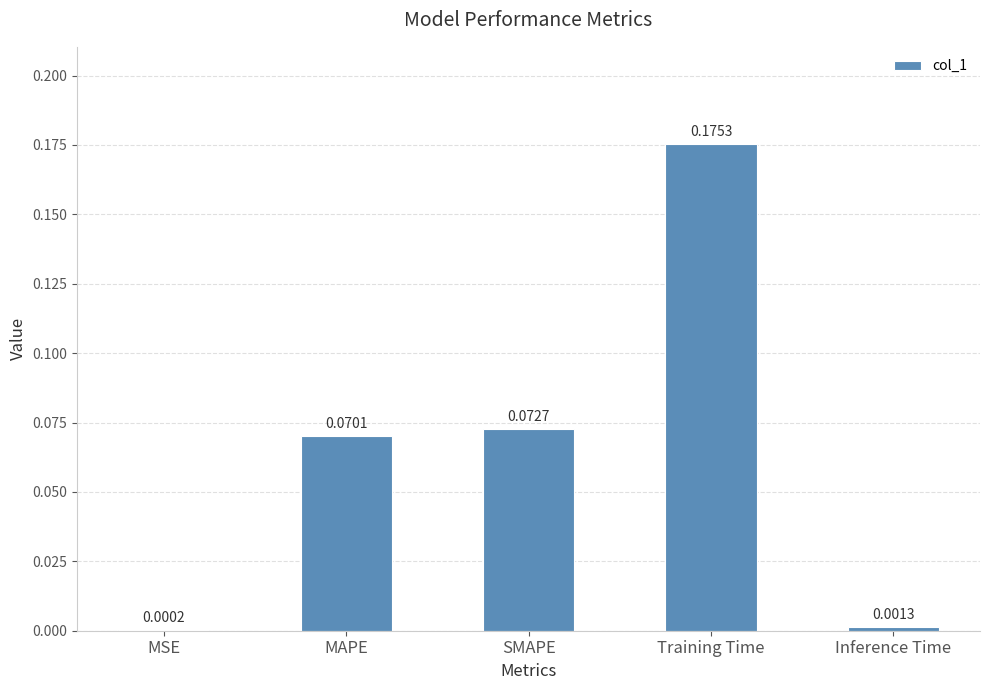

Are the bars horizontal?

No